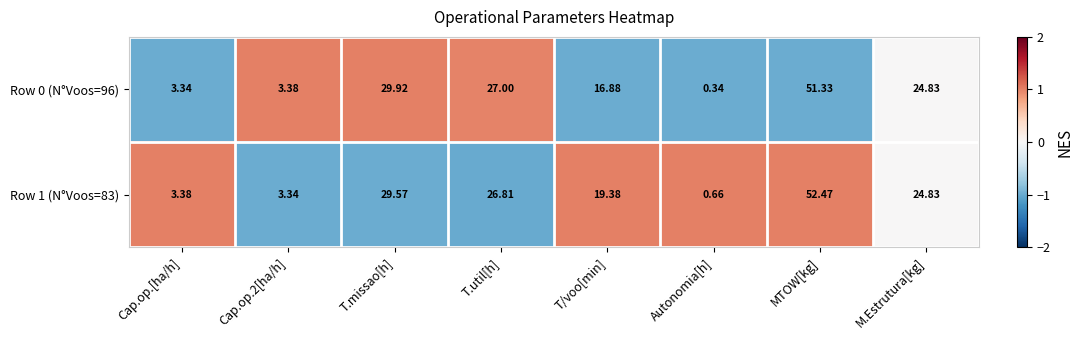

At which label is Row 1 (N°Voos=83) closest to 26?

T.util[h]